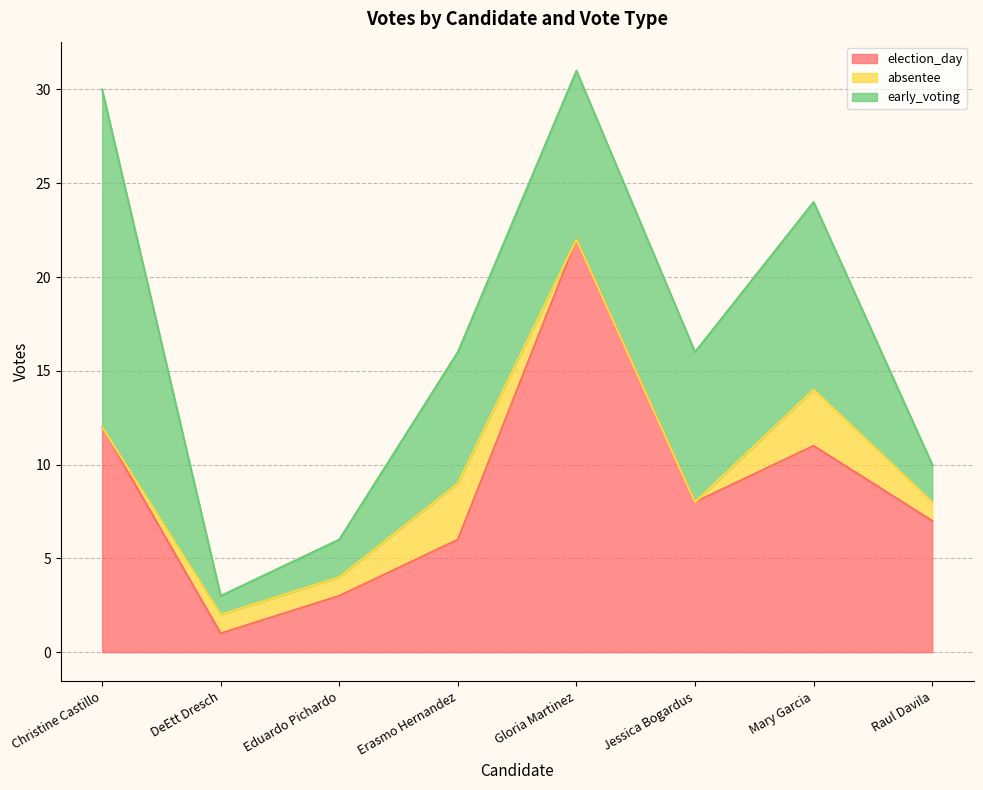

What position from the right is Erasmo Hernandez?

5